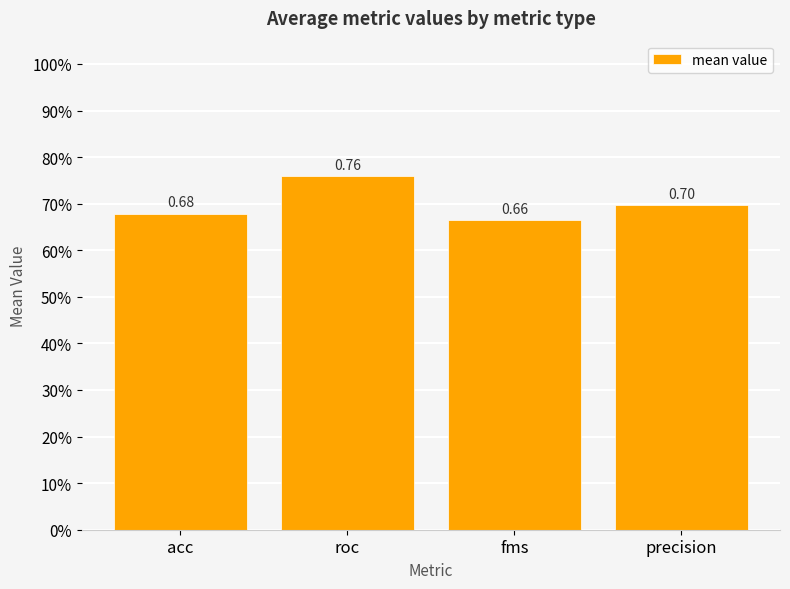

Are the bars horizontal?

No